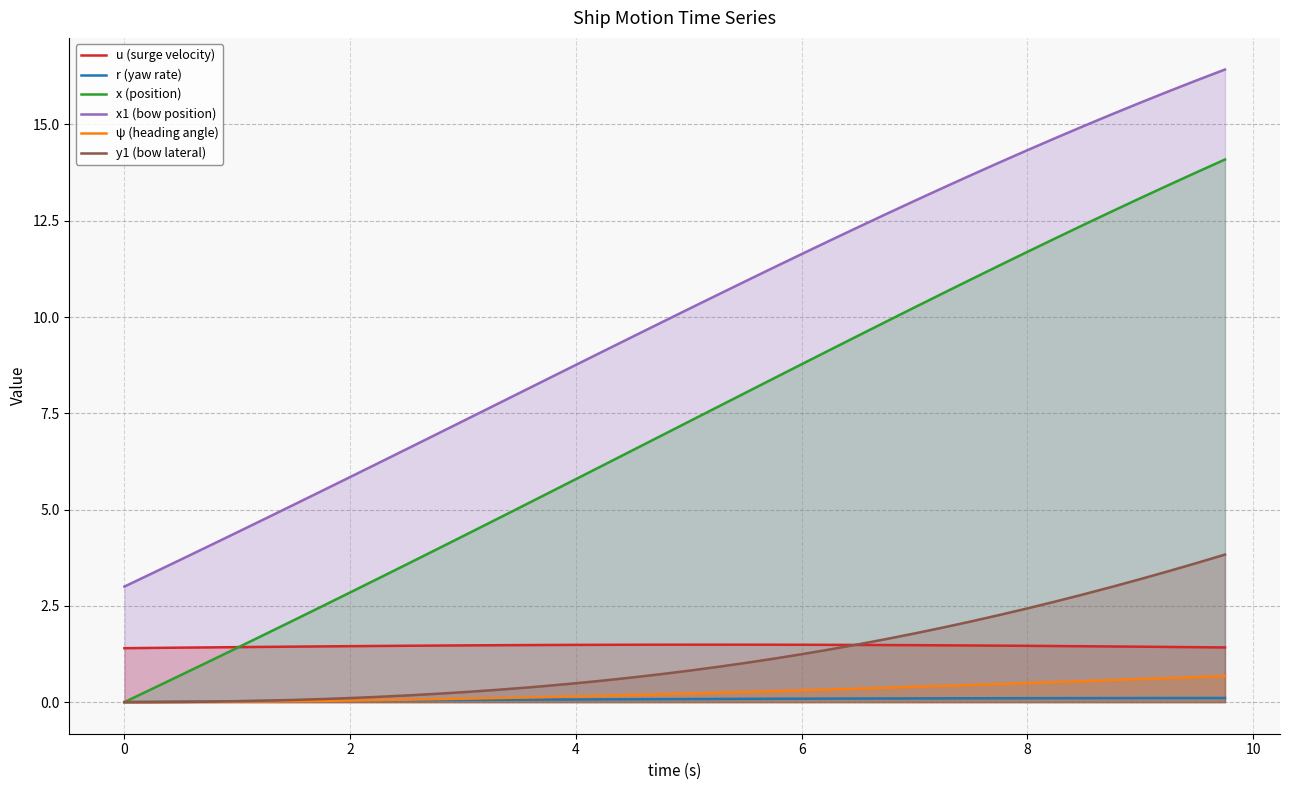

True or false: y1 (bow lateral) has more than 2 points higher than both neighbors.

False